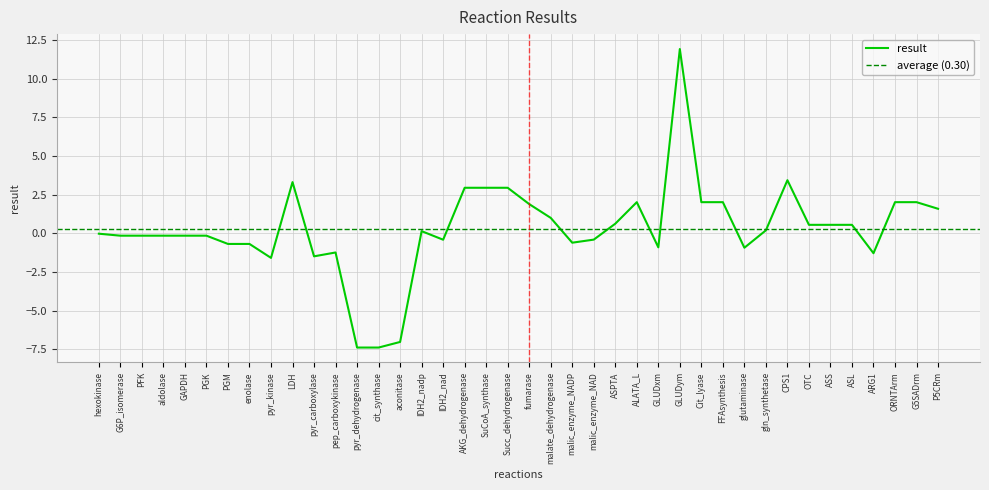

What is the label of the 12th point from the right?

Cit_lyase